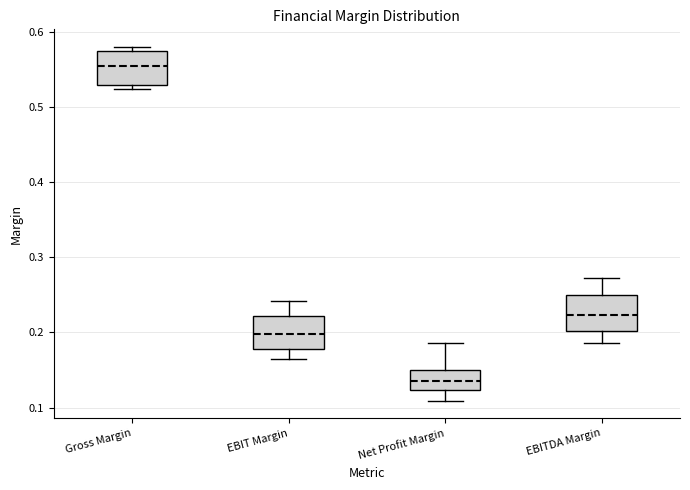

Reading left to right, read every box against the y-axis: the position of its median line, the range the box covers, and the ends of its whiskers. The values are not printed on the chart, so give them approximately, as read against the axis.

Gross Margin: median 0.55, box 0.53 to 0.57, whiskers 0.52 to 0.58
EBIT Margin: median 0.20, box 0.18 to 0.22, whiskers 0.16 to 0.24
Net Profit Margin: median 0.14, box 0.12 to 0.15, whiskers 0.11 to 0.19
EBITDA Margin: median 0.22, box 0.20 to 0.25, whiskers 0.19 to 0.27